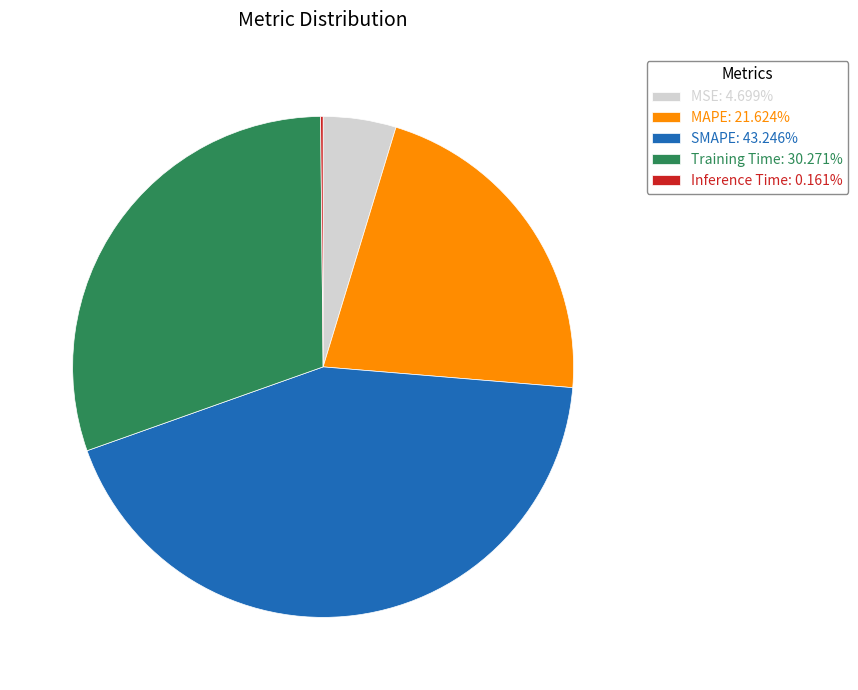

Does any single category account for the majority?

No